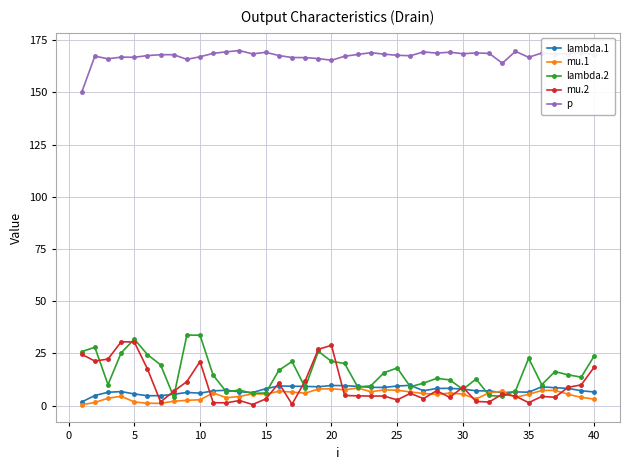

True or false: p has more than 2 points higher than both neighbors.

True